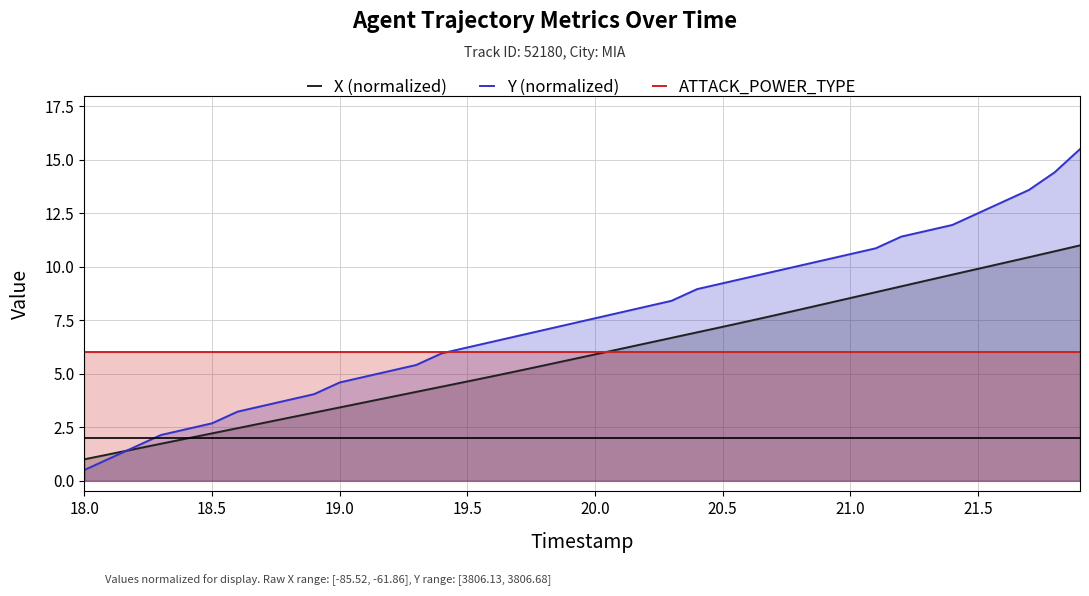

Which series has the largest total across all categories?

Y (normalized)